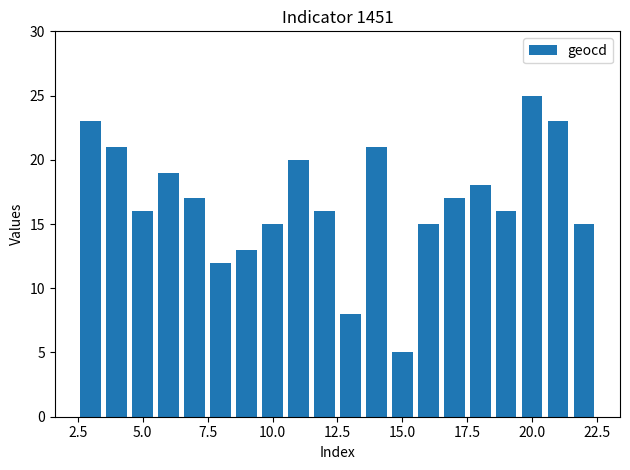

What is the value of the 7th bar from the left?

13